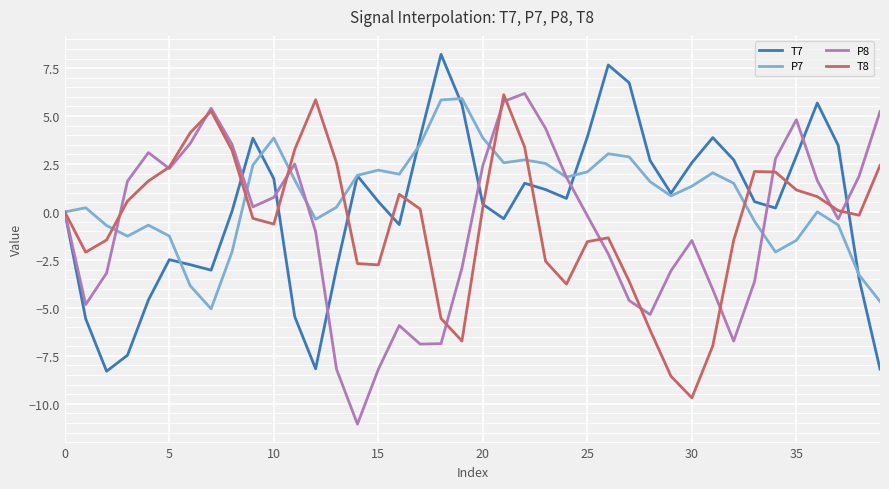

What is the maximum value for T7?

8.2